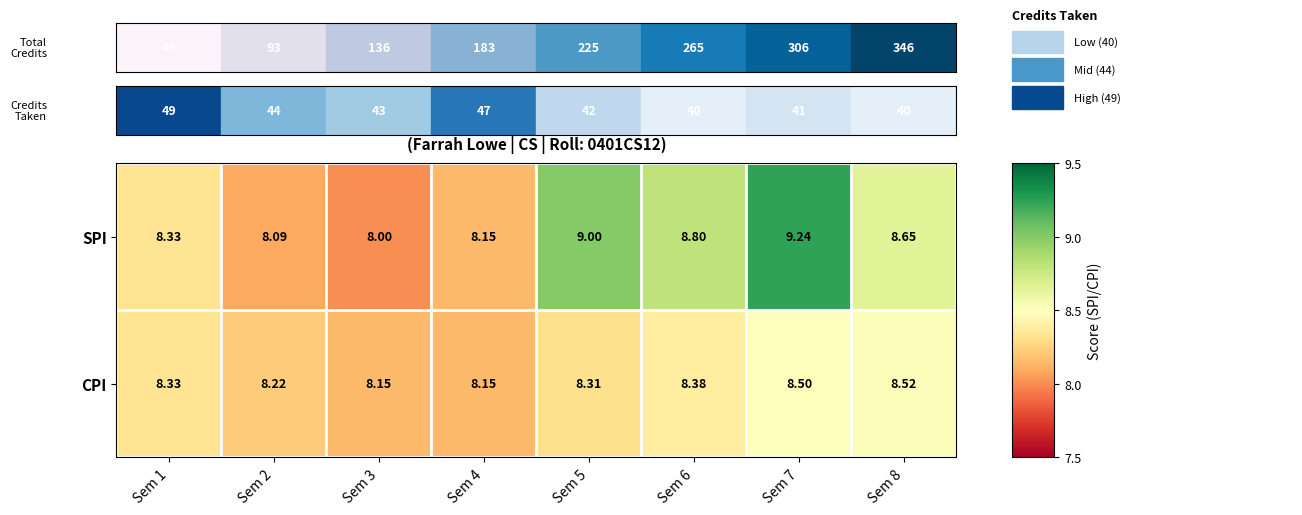

What is the greatest value displayed?

9.2